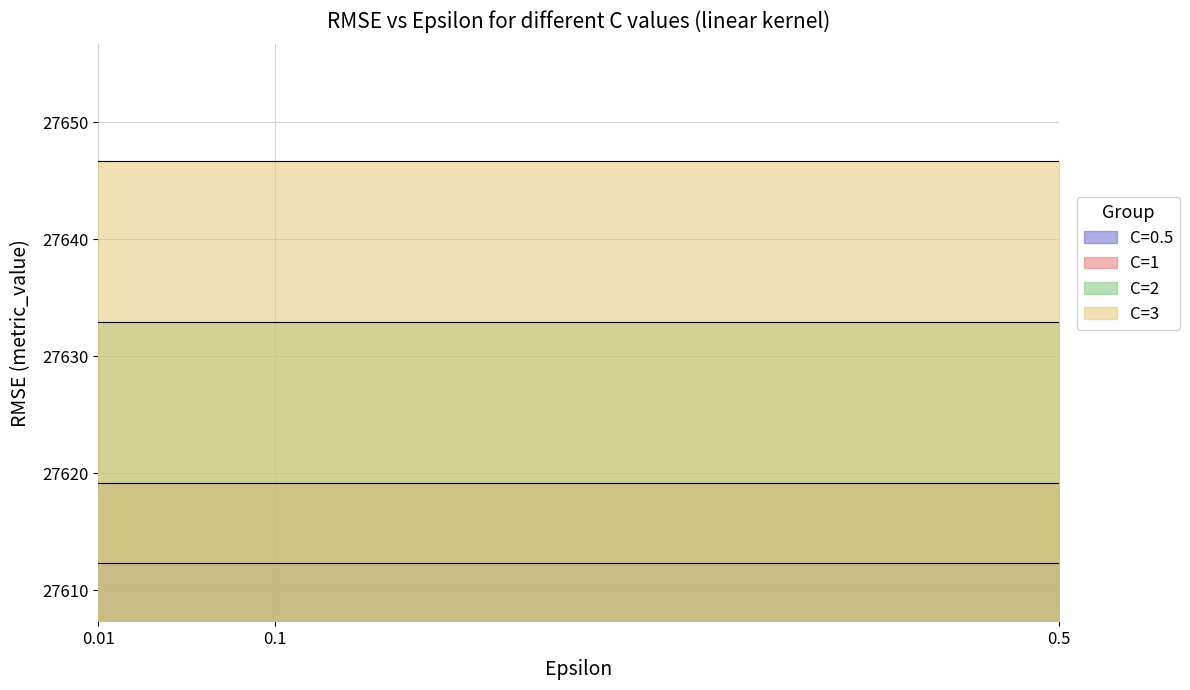

Reading right to left, transcribe all the data shown in this chart.

C=0.5: 27612.3	27612.3	27612.3
C=1: 27619.2	27619.2	27619.2
C=2: 27632.9	27632.9	27632.9
C=3: 27646.6	27646.6	27646.6